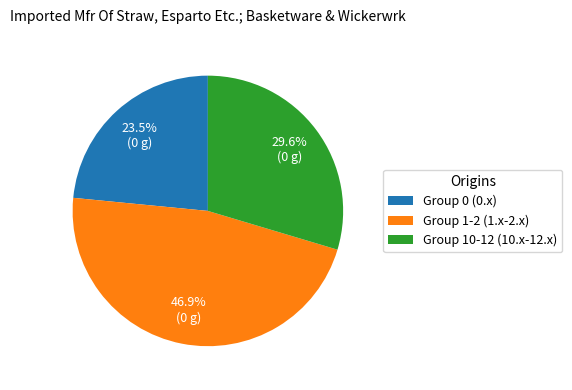

To the nearest percent, what is the average slice percentage?

33%